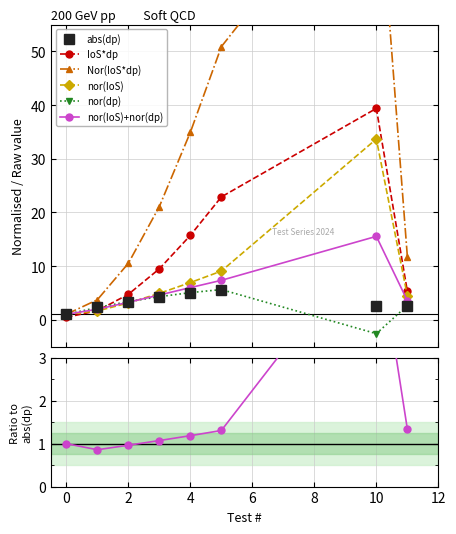

How many lines are shown in the chart?

6